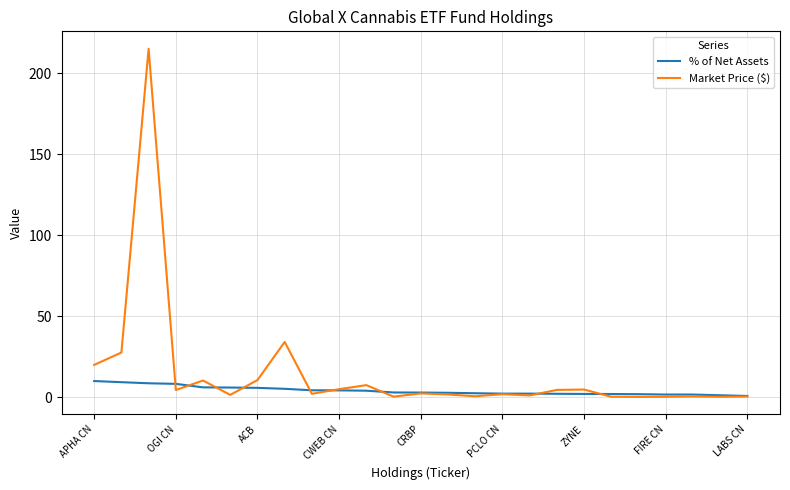

Which series has the largest range (max minus min)?

Market Price ($)